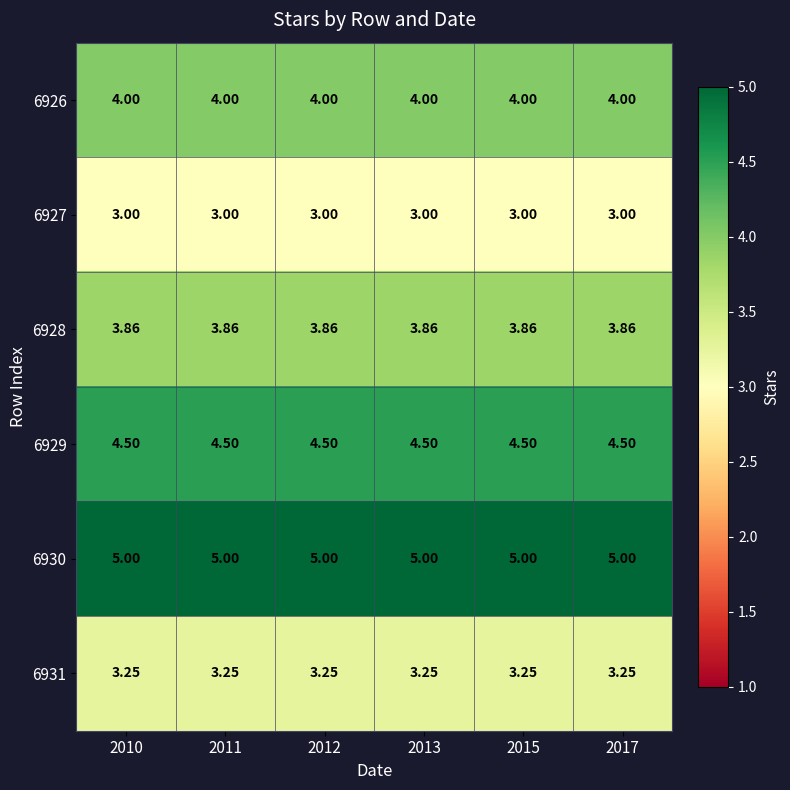

Reading right to left, list all the values displayed in this chart.

6926: 2017=4.0	2015=4.0	2013=4.0	2012=4.0	2011=4.0	2010=4.0
6927: 2017=3.0	2015=3.0	2013=3.0	2012=3.0	2011=3.0	2010=3.0
6928: 2017=3.9	2015=3.9	2013=3.9	2012=3.9	2011=3.9	2010=3.9
6929: 2017=4.5	2015=4.5	2013=4.5	2012=4.5	2011=4.5	2010=4.5
6930: 2017=5.0	2015=5.0	2013=5.0	2012=5.0	2011=5.0	2010=5.0
6931: 2017=3.2	2015=3.2	2013=3.2	2012=3.2	2011=3.2	2010=3.2